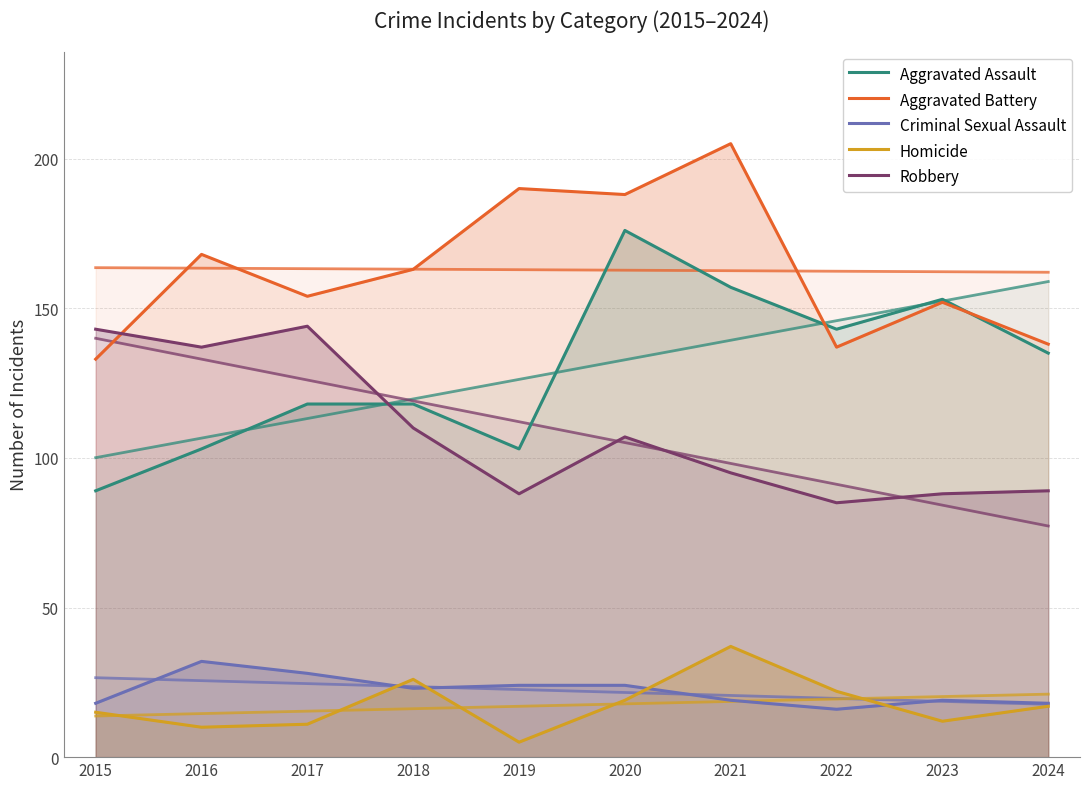

At which category is the sum across all series the highest?

2020